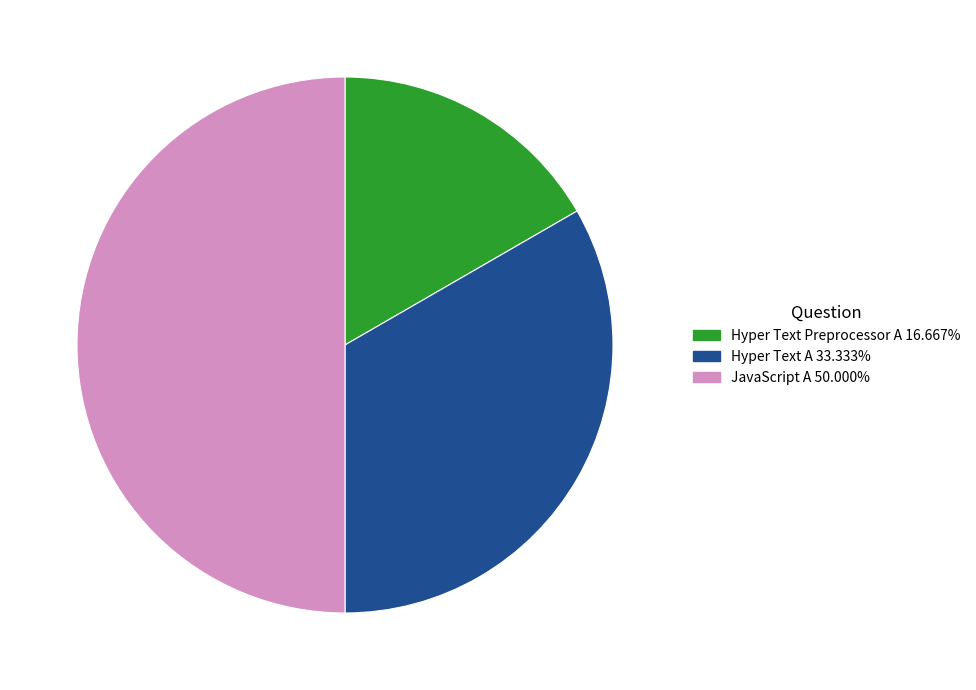

Is it true that Hyper Text A is 42% of the pie?

False